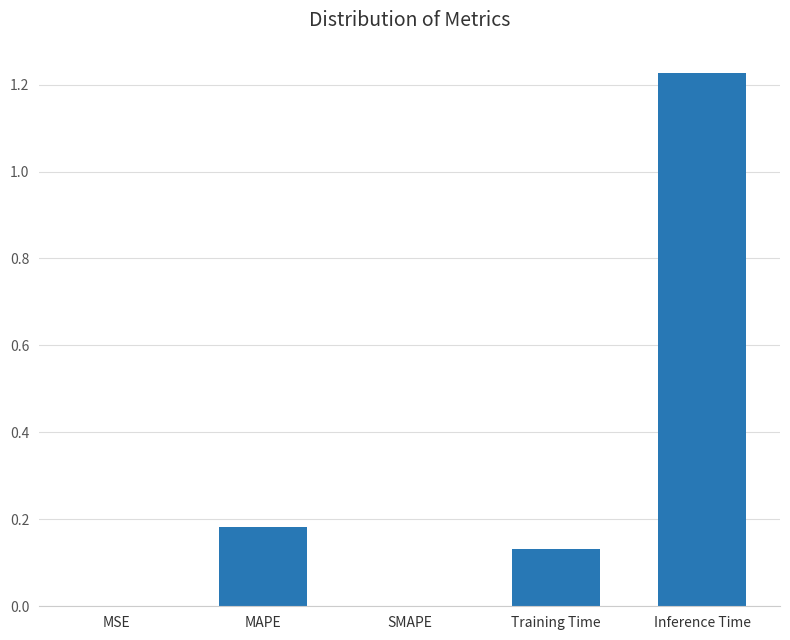

Which has a higher value, MSE or Inference Time?

Inference Time